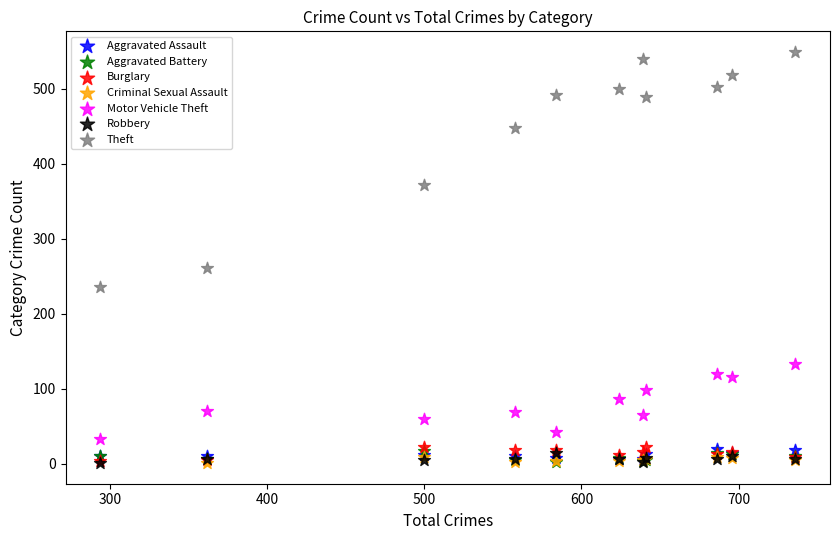

Which series contains the highest Y value?

Theft